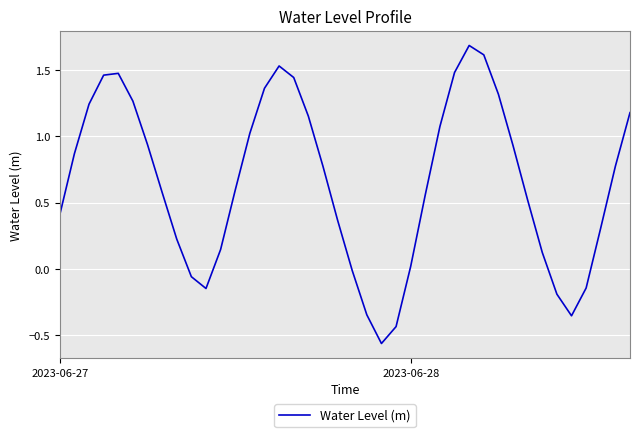

What is the greatest value displayed?

1.7